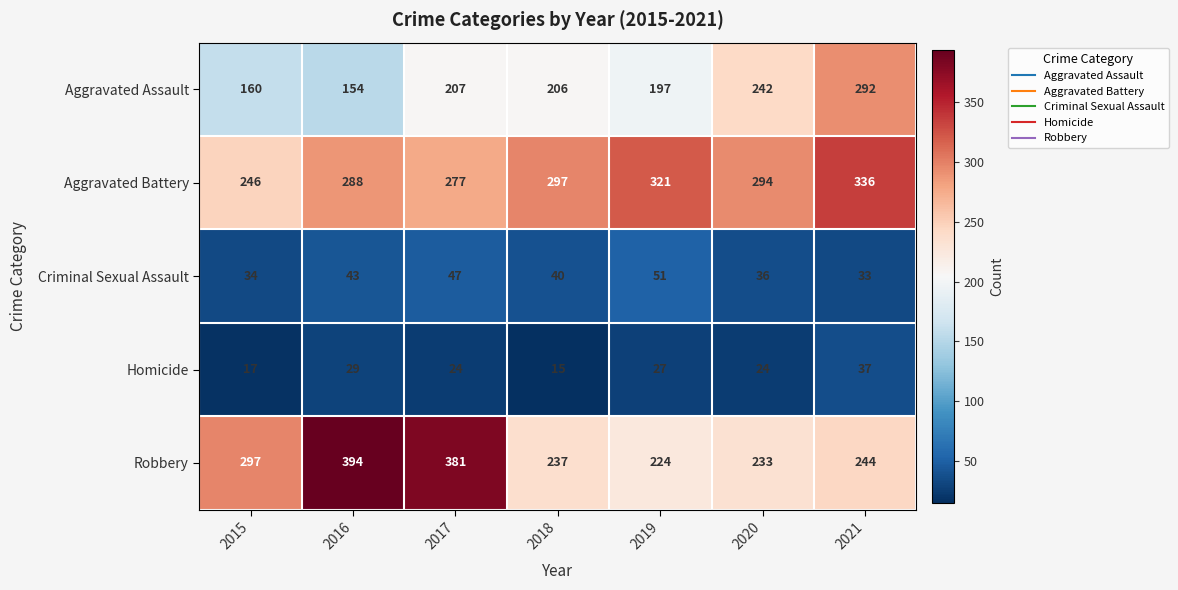

At which category does the chart reach its peak across all series?

2016